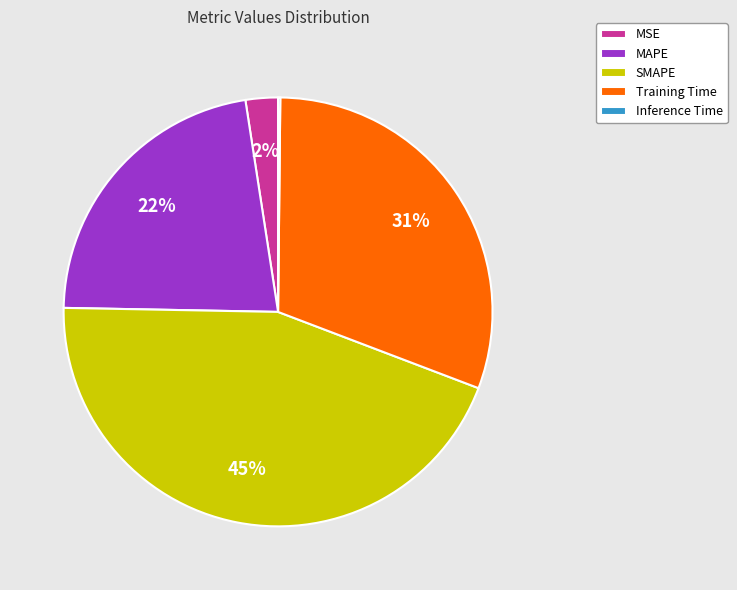

Combined, do Training Time and SMAPE account for over 50%?

Yes